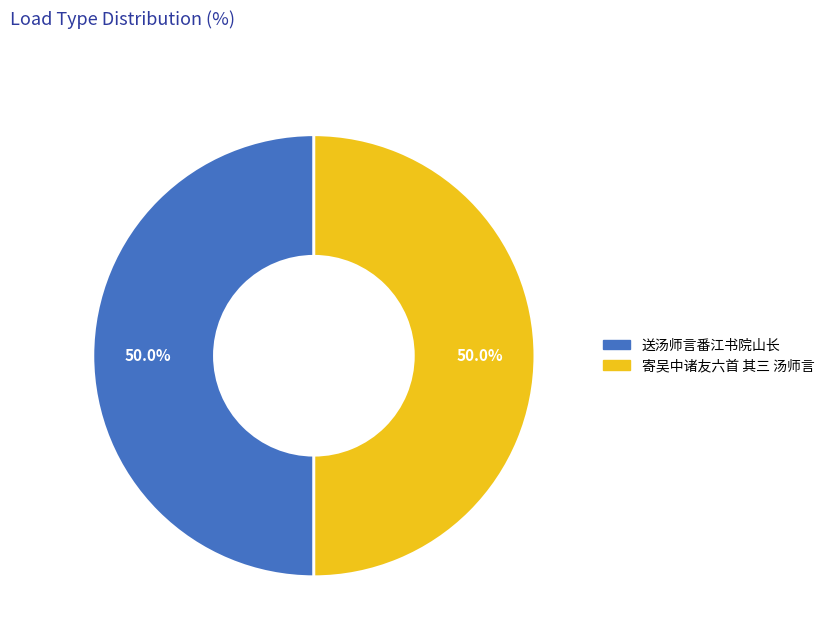

What is the ratio of the value at 送汤师言番江书院山长 to the value at 寄吴中诸友六首 其三 汤师言?

1.0